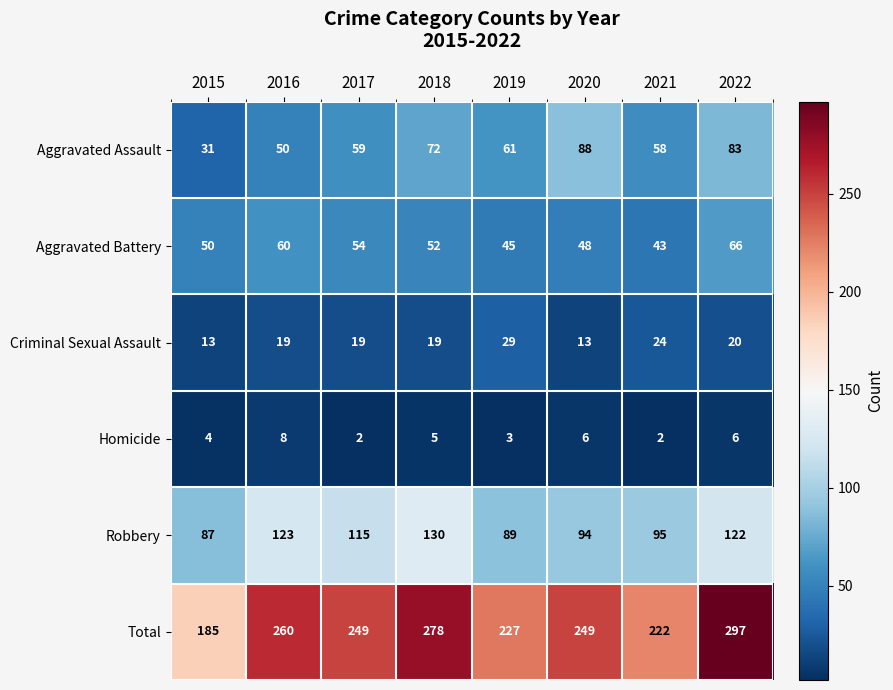

At how many categories does at least one series exceed 288?

1